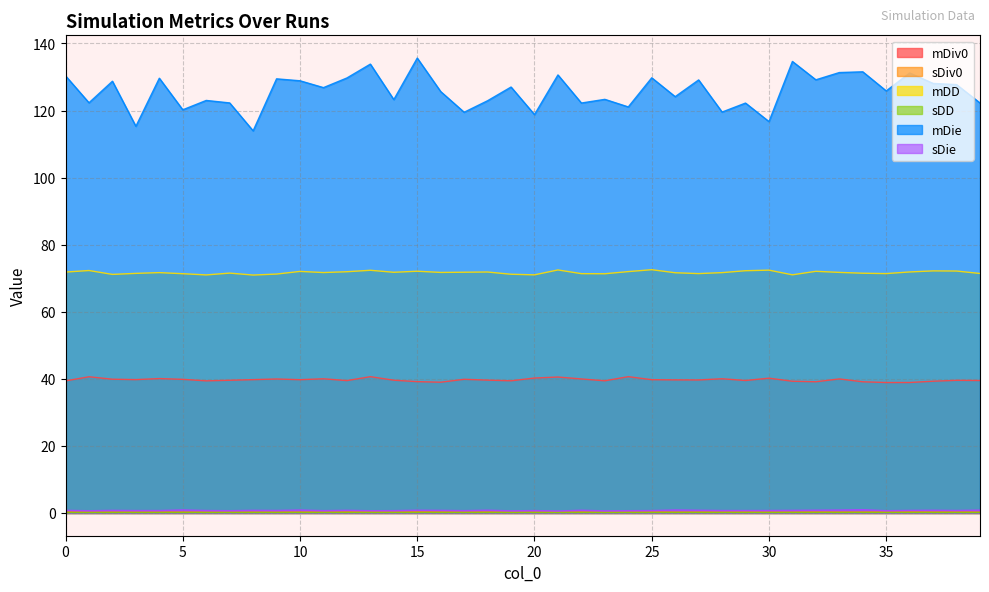

Which label corresponds to the smallest value in the chart?

1